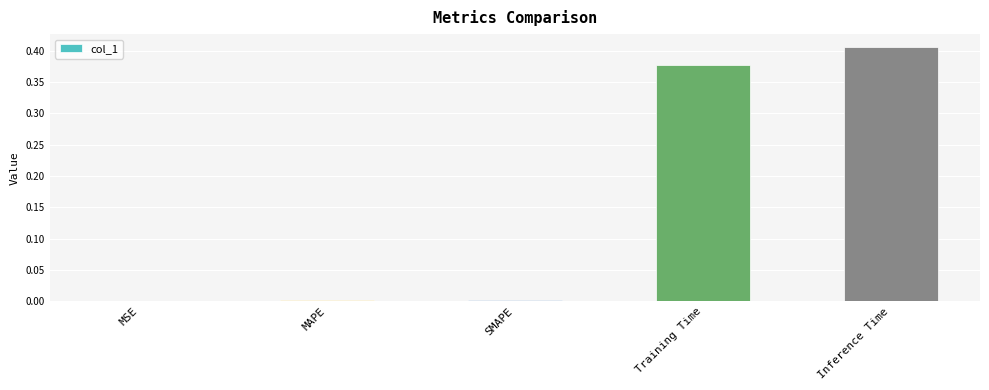

Between Training Time and Inference Time, which is larger?

Inference Time